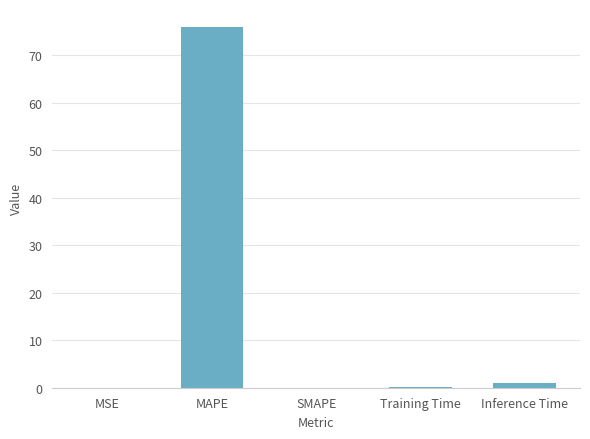

What is the sum of all values?

77.1